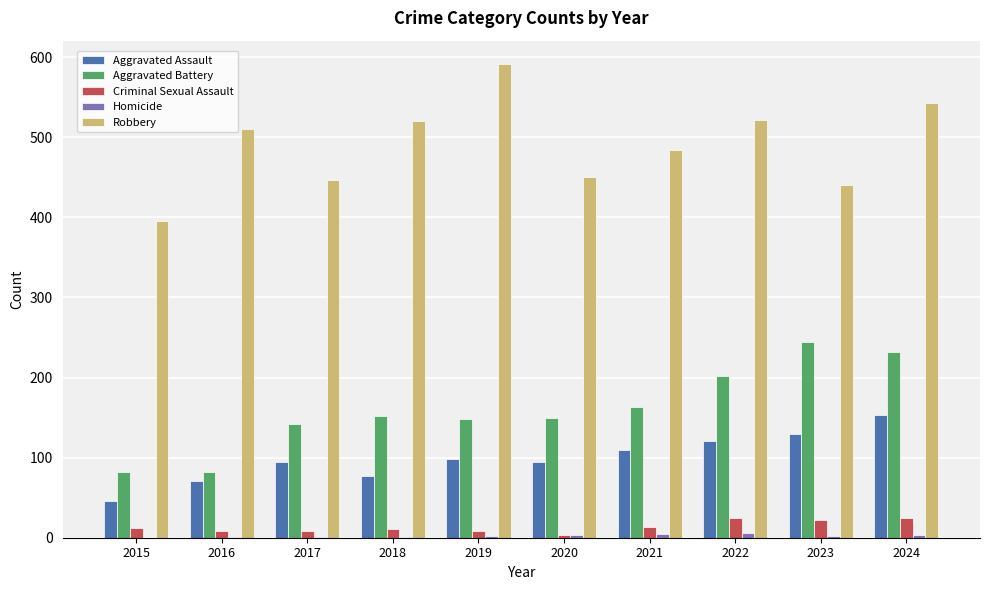

The Robbery series shows 510 at 2016. True or false?

True